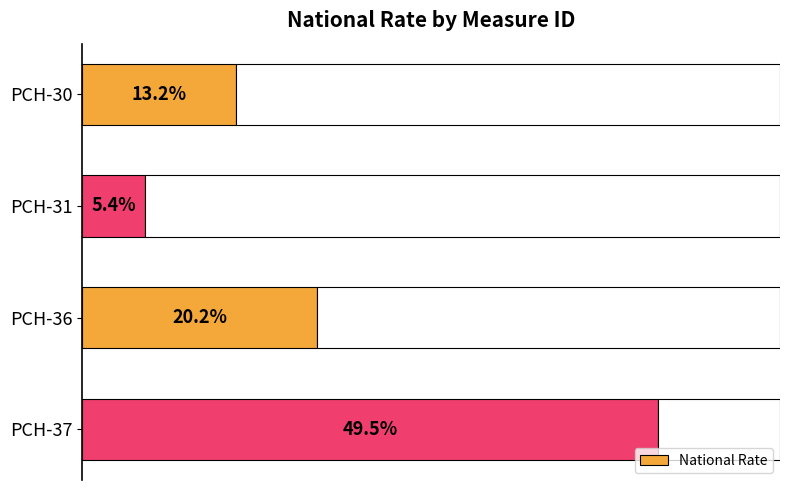

Does the chart contain stacked bars?

No